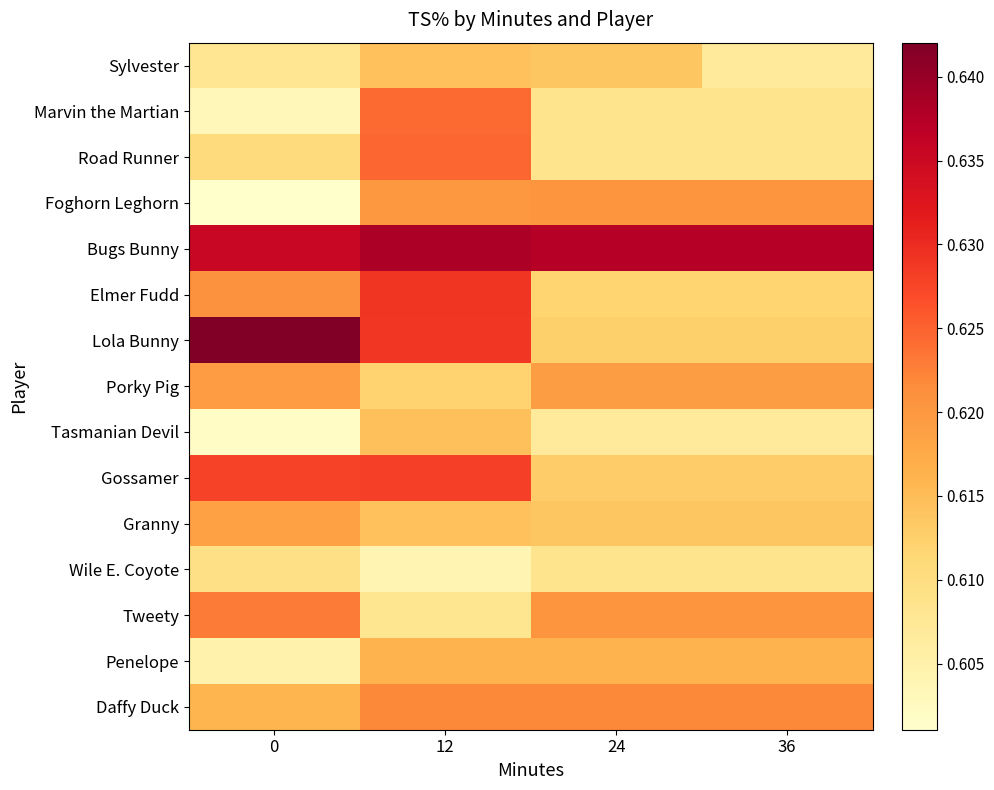

Reading left to right, what are all the values shown in this chart?

row_0: 0.6	0.6	0.6	0.6
row_1: 0.6	0.6	0.6	0.6
row_2: 0.6	0.6	0.6	0.6
row_3: 0.6	0.6	0.6	0.6
row_4: 0.6	0.6	0.6	0.6
row_5: 0.6	0.6	0.6	0.6
row_6: 0.6	0.6	0.6	0.6
row_7: 0.6	0.6	0.6	0.6
row_8: 0.6	0.6	0.6	0.6
row_9: 0.6	0.6	0.6	0.6
row_10: 0.6	0.6	0.6	0.6
row_11: 0.6	0.6	0.6	0.6
row_12: 0.6	0.6	0.6	0.6
row_13: 0.6	0.6	0.6	0.6
row_14: 0.6	0.6	0.6	0.6